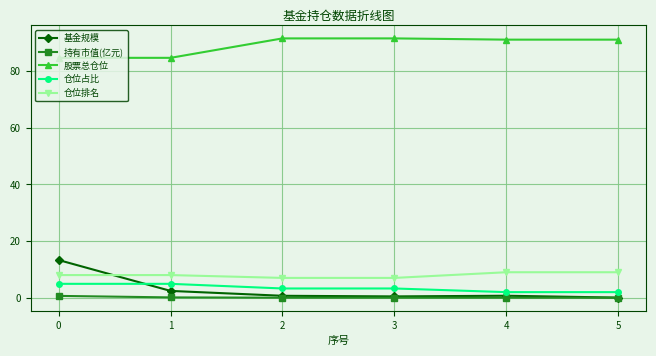

What is the maximum value for 基金规模?

13.3